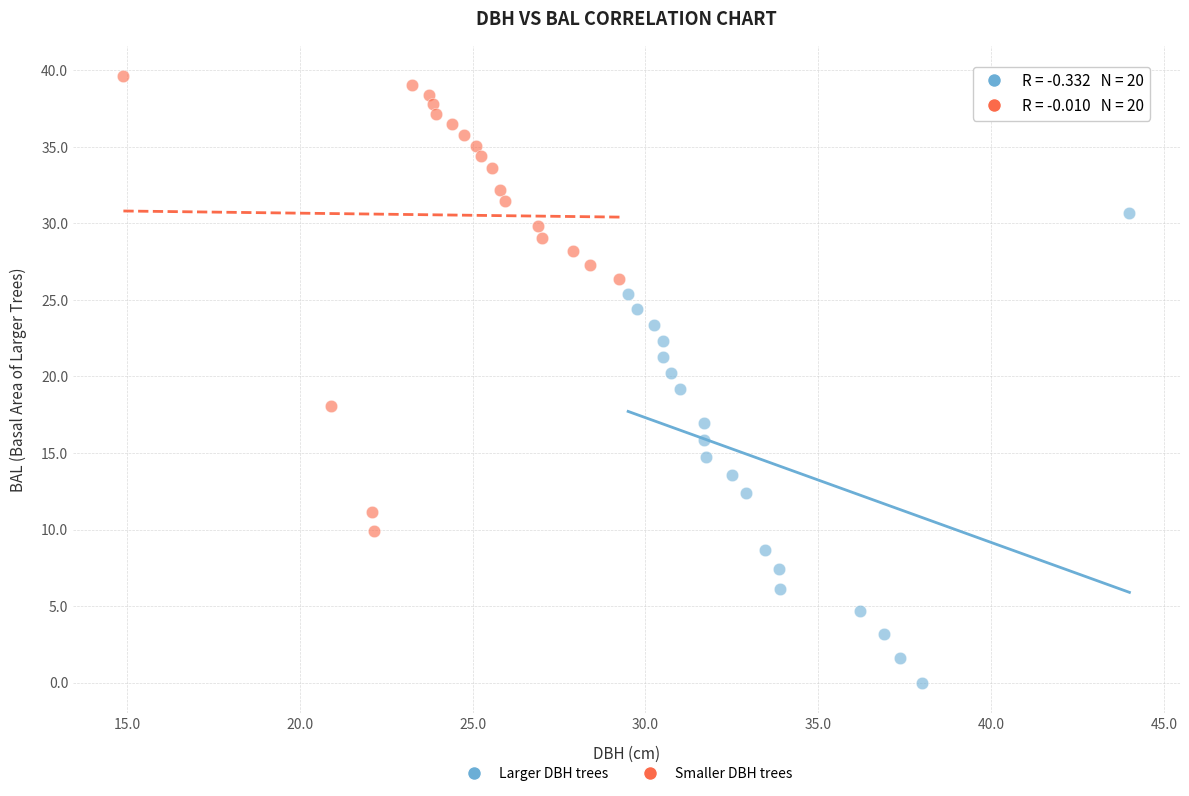

Which series reaches the minimum Y coordinate?

Larger DBH trees